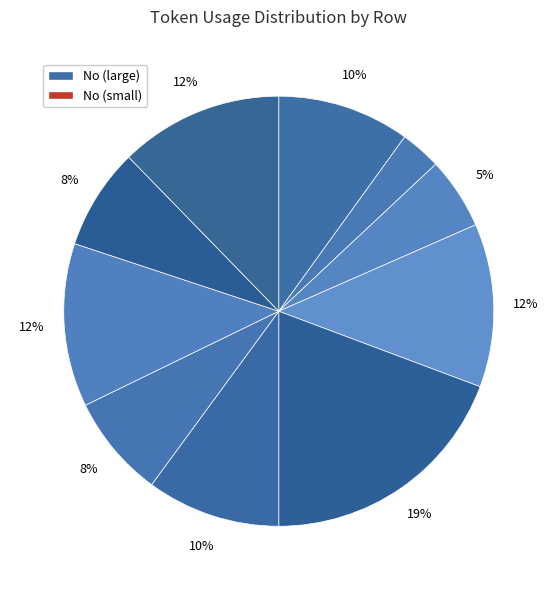

How many slices are in this pie chart?

10